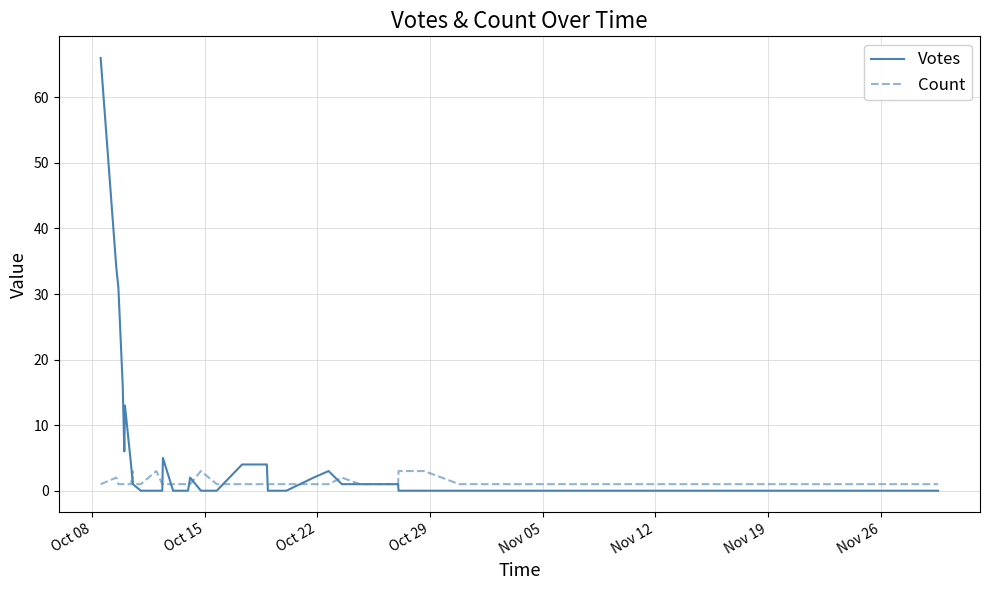

Which series has the largest range (max minus min)?

Votes